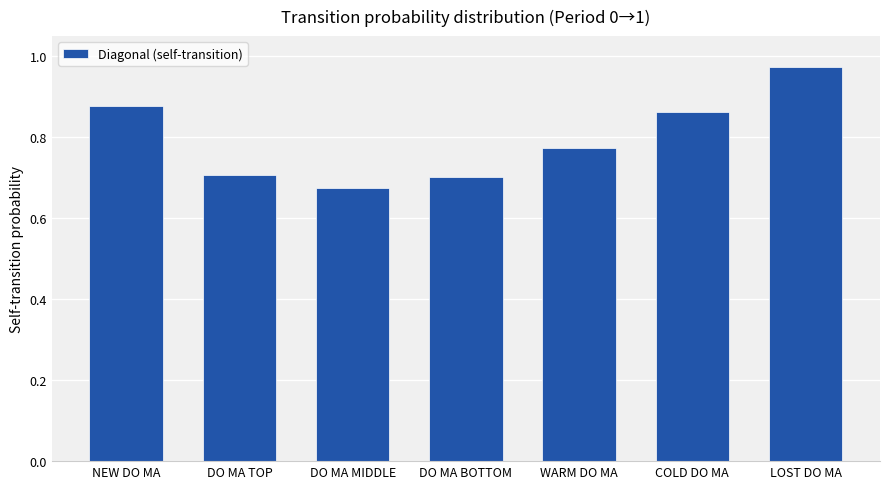

What is the label of the 2nd bar from the left?

DO MA TOP